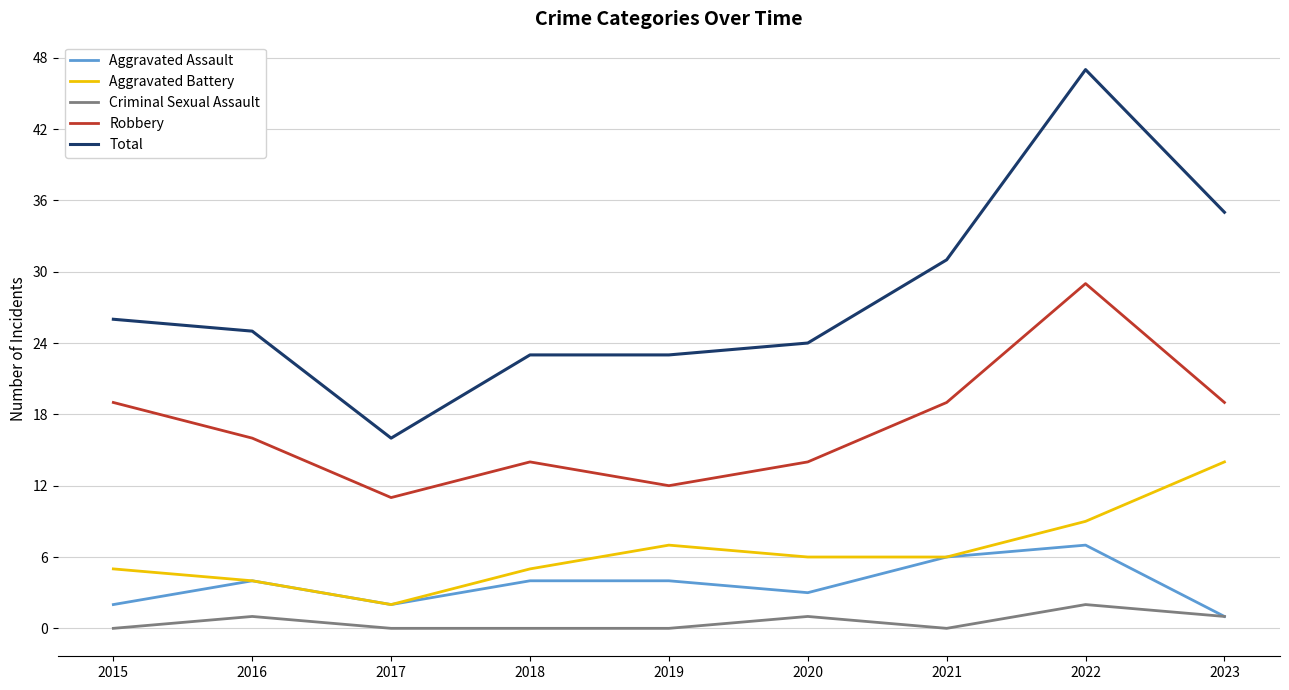

Which series has the widest spread of values?

Total